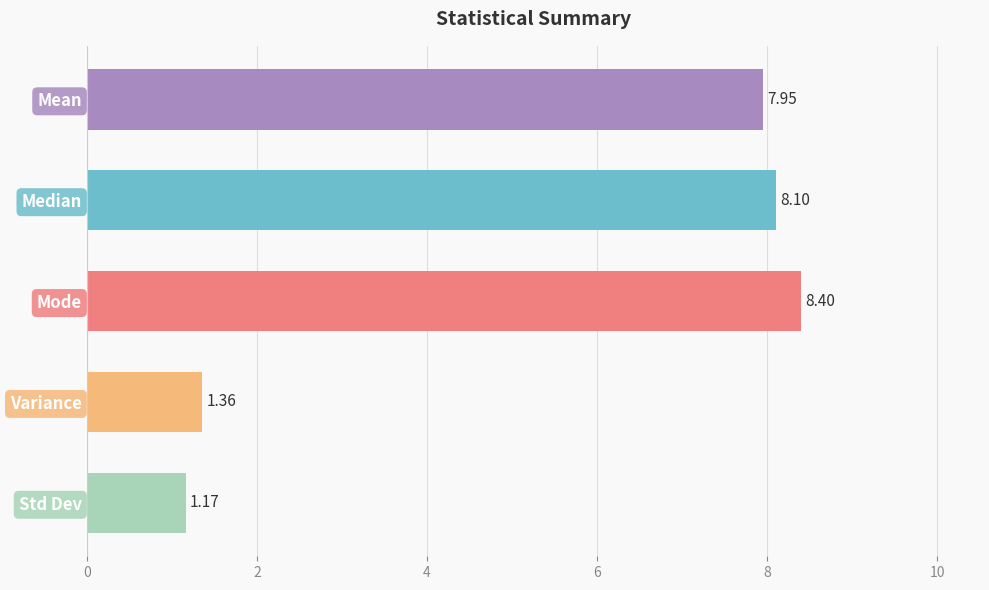

Where is the data nearest to the value 4?

Variance